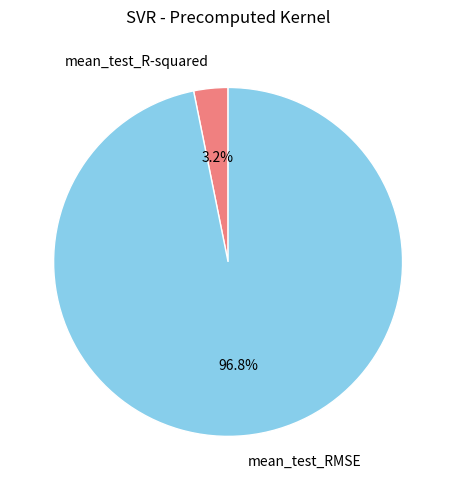

Do mean_test_RMSE and mean_test_R-squared together represent more than half of the pie?

Yes